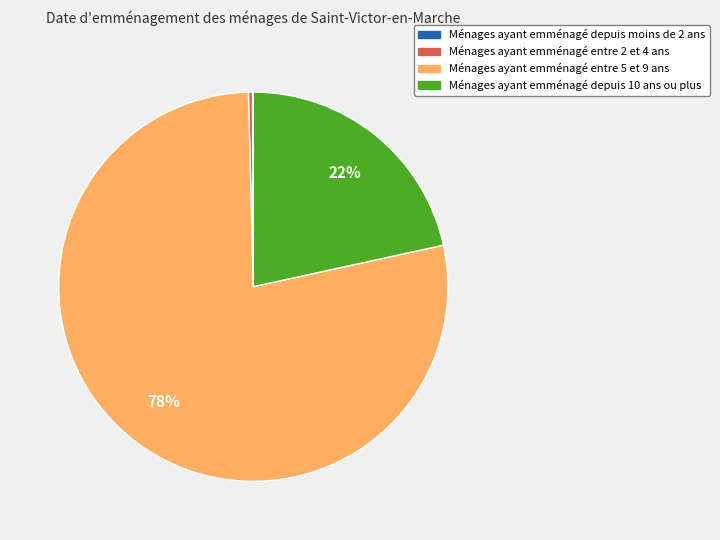

Is there any slice that represents more than half of the pie?

Yes